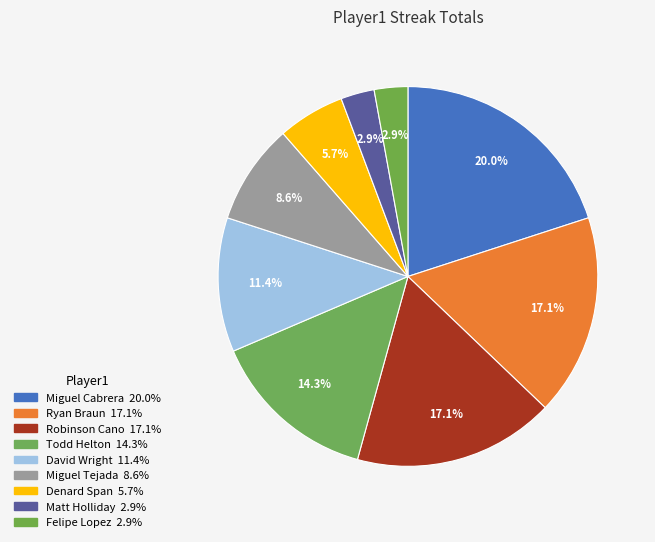

The Todd Helton slice represents 3% of the pie. True or false?

False